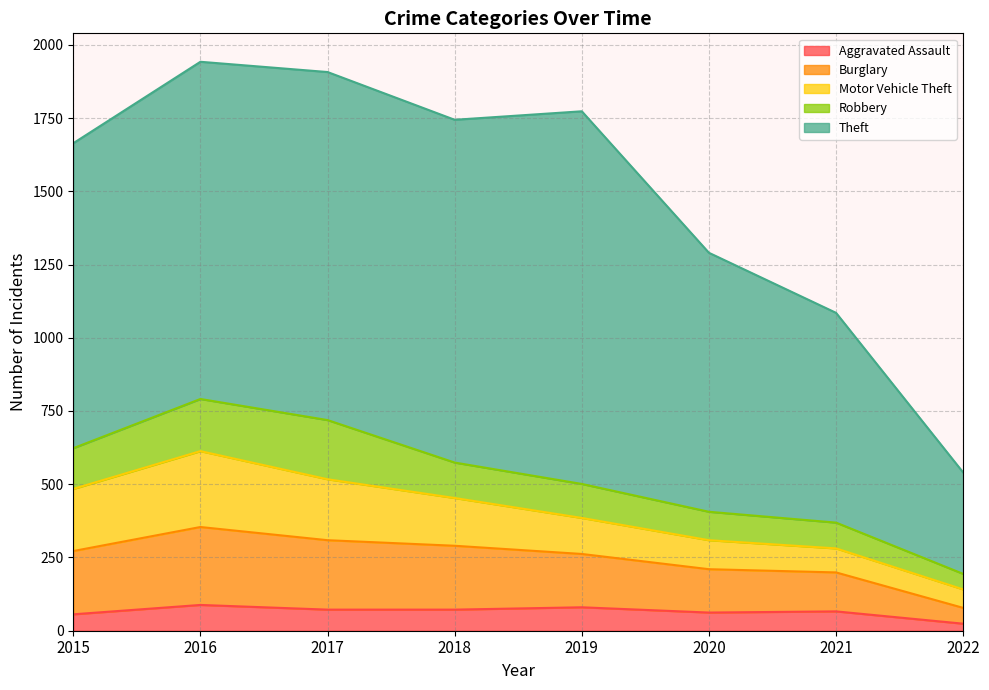

How many data points in Aggravated Assault are less than 72?

4